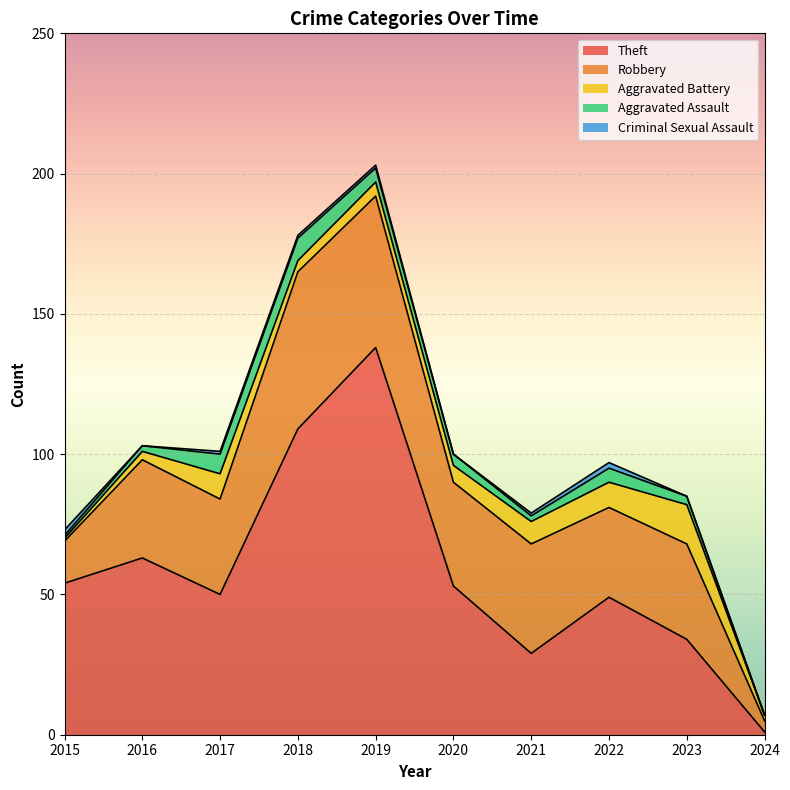

What is the difference between the Criminal Sexual Assault values at 2022 and 2018?

1